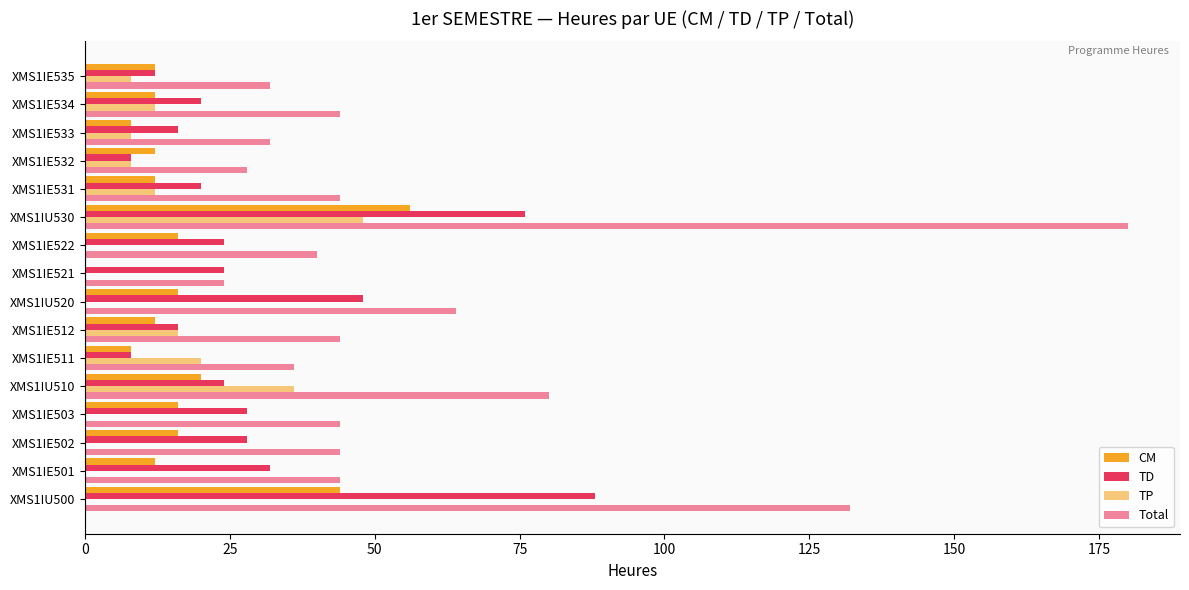

Which series has the largest total across all categories?

Total